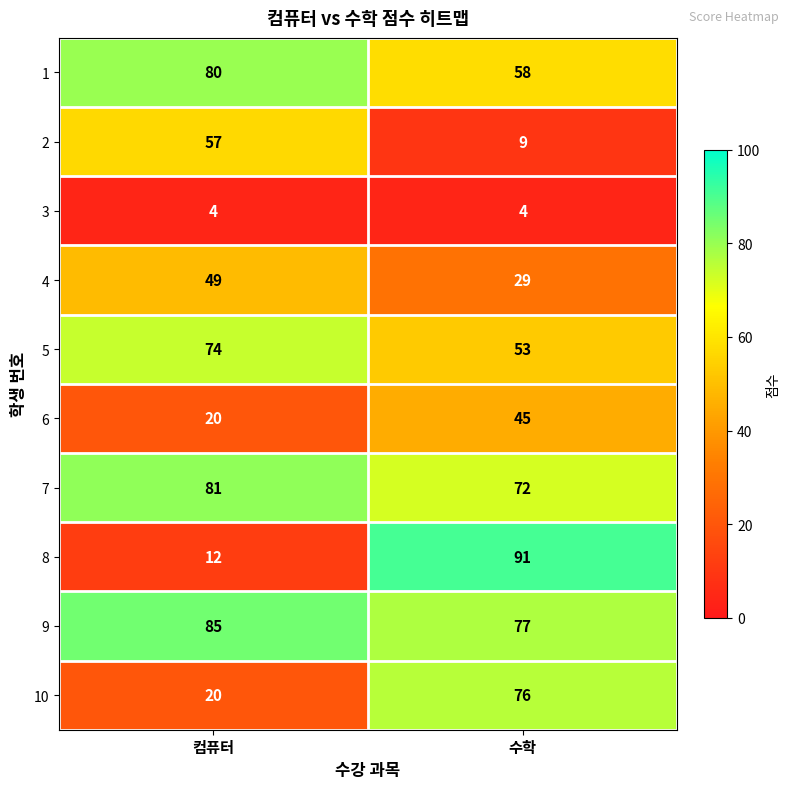

Reading left to right, what are all the values shown in this chart?

1: 80	58
2: 57	9
3: 4	4
4: 49	29
5: 74	53
6: 20	45
7: 81	72
8: 12	91
9: 85	77
10: 20	76